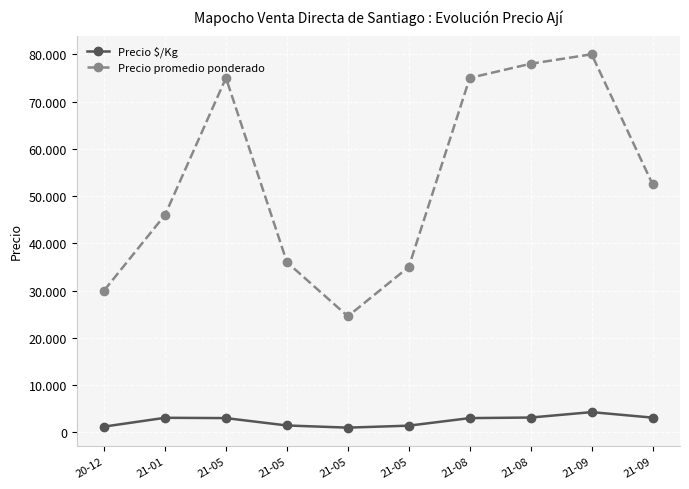

The Precio $/Kg series shows 5698.1 at 21-09. True or false?

False